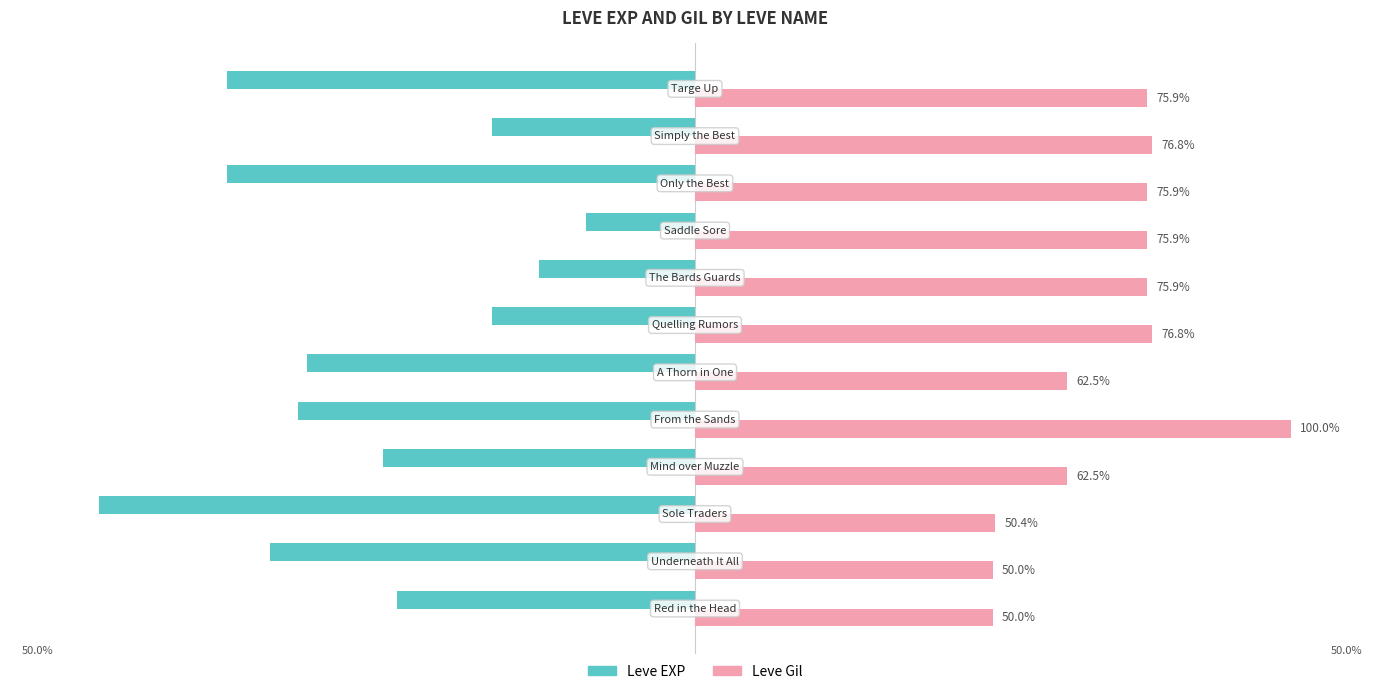

List the series in order of their peak value, highest first.

Leve Gil, Leve EXP